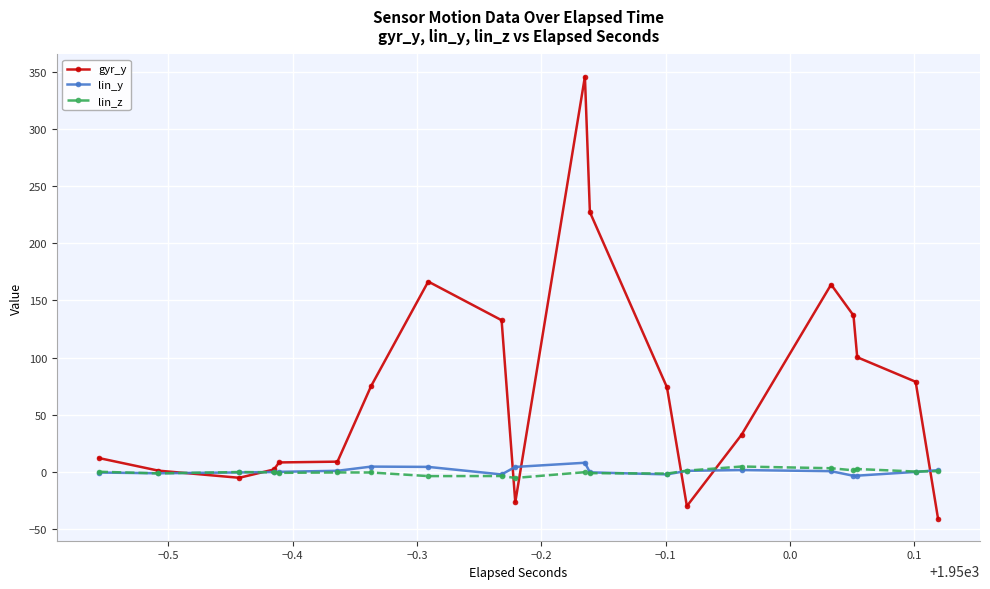

What is the average value of the lin_z series?

-0.3